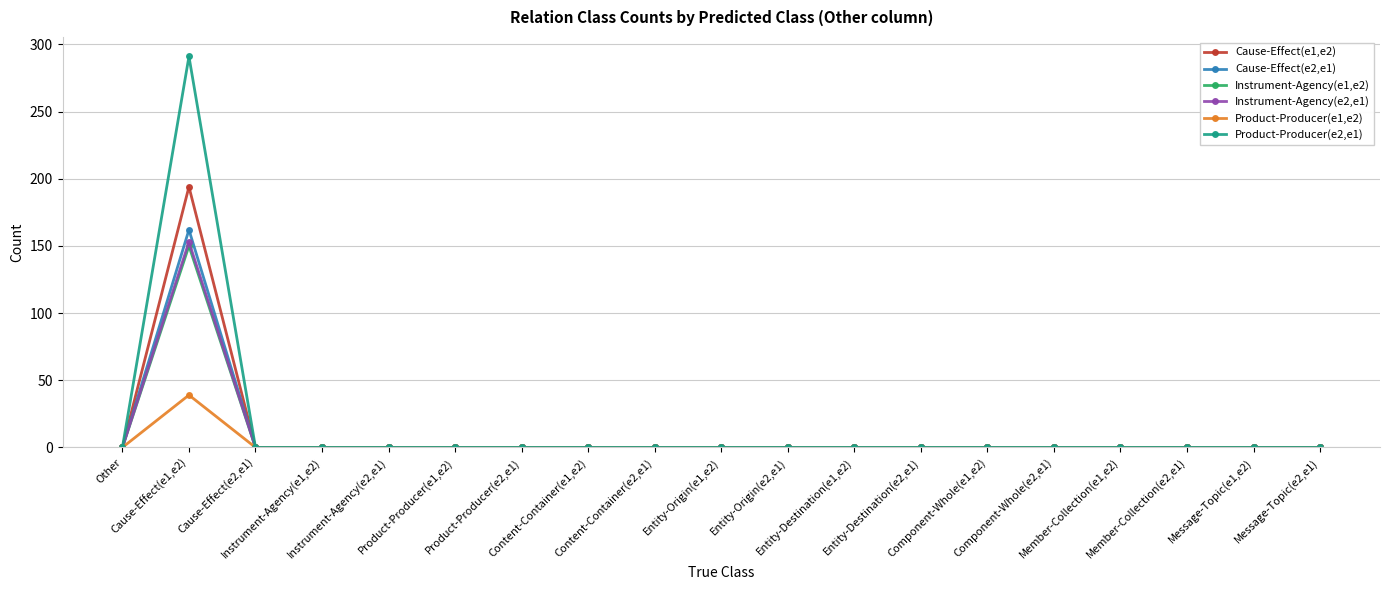

Which series has the widest spread of values?

Product-Producer(e2,e1)